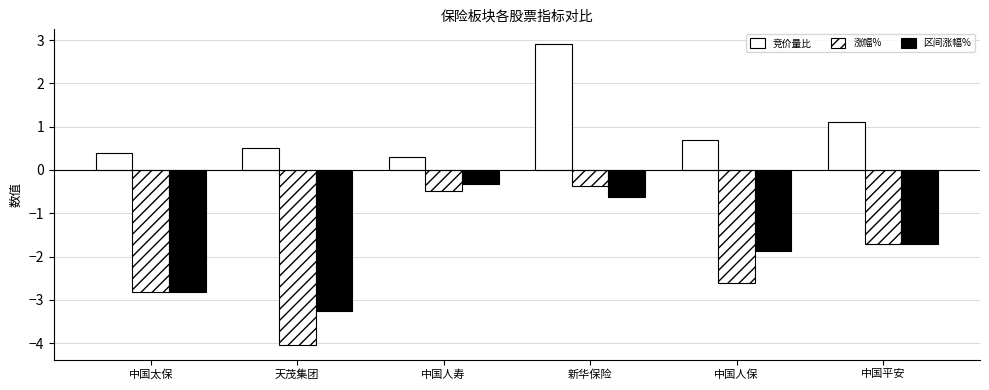

Rank the series at 新华保险 from highest to lowest value.

竞价量比, 涨幅%, 区间涨幅%